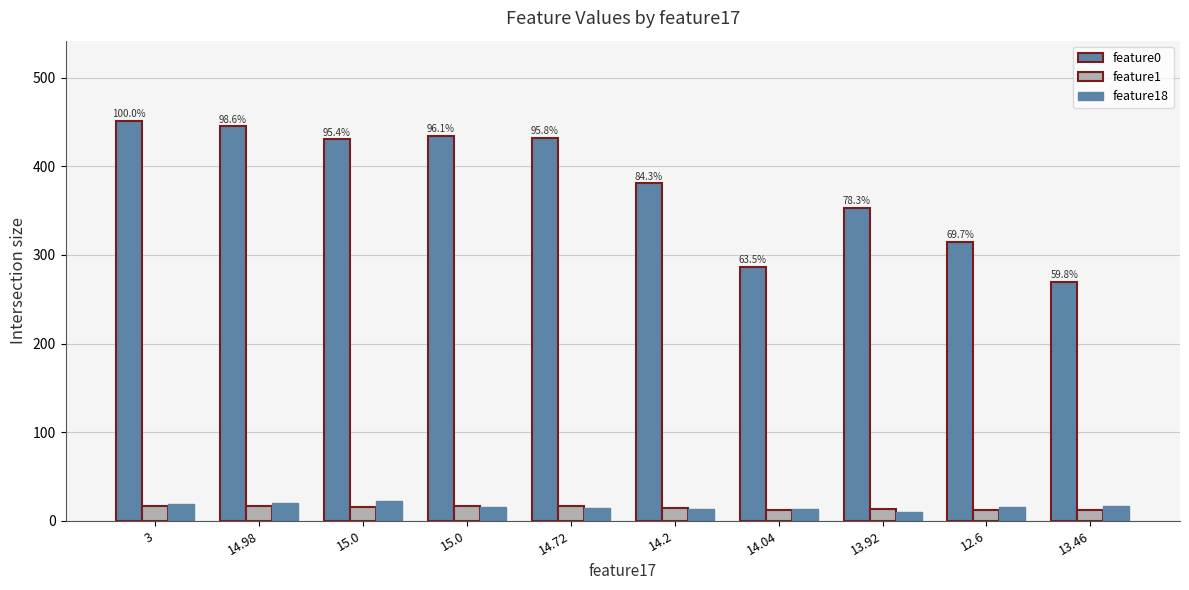

What is the maximum value shown in the chart?

451.4